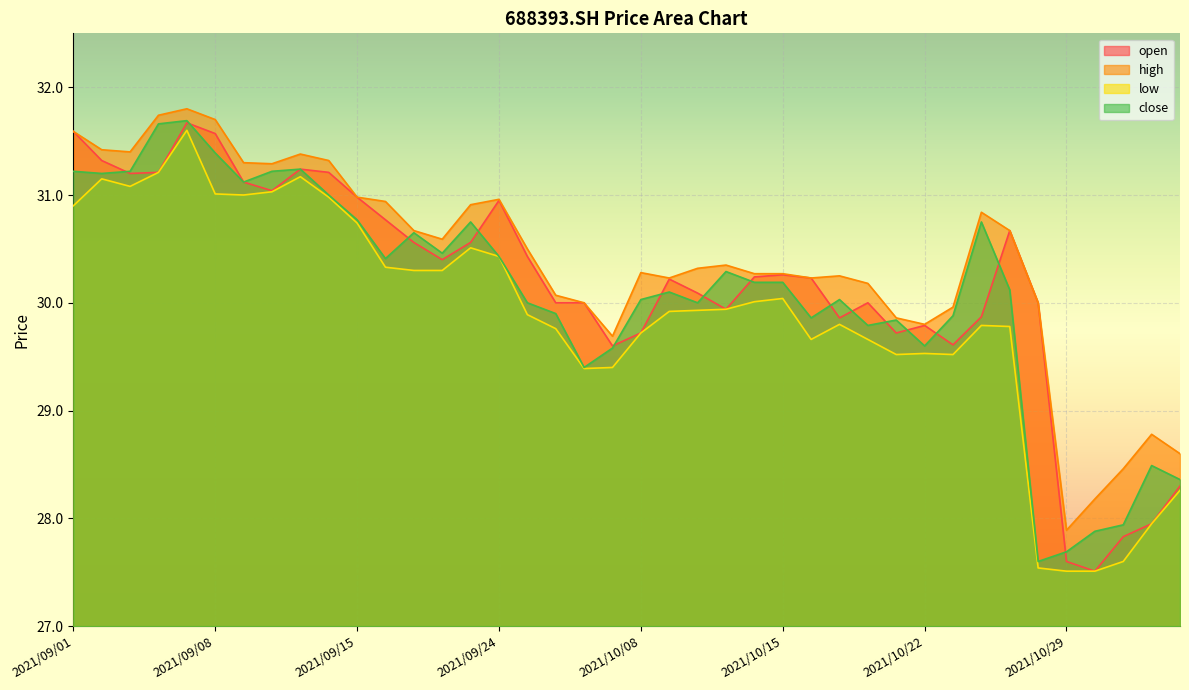

Is it true that open equals 49.6 at 2021/10/27?

False